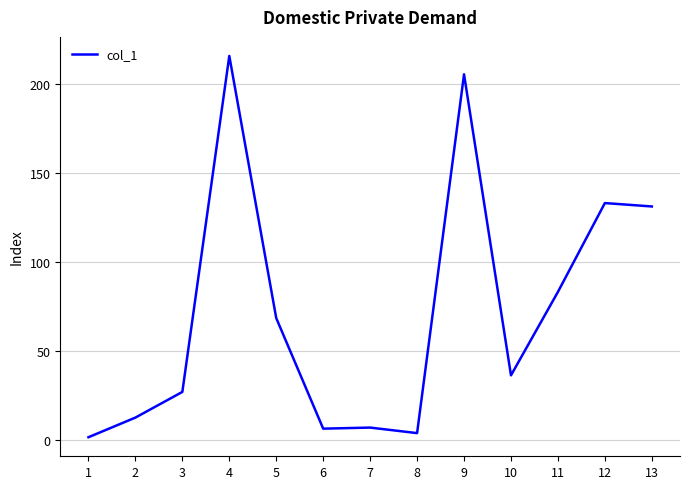

What is the difference between the maximum and minimum values?

213.8